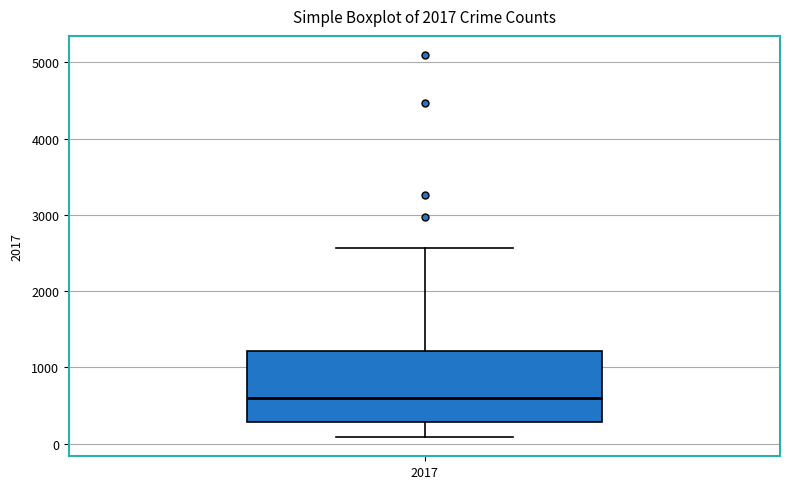

Read this box plot against the y-axis: the position of the median line, the range covered by the box, and the ends of both whiskers. The values are not printed on the chart, so give them approximately, as read against the axis.

median 600, box 300 to 1200, whiskers 100 to 2600